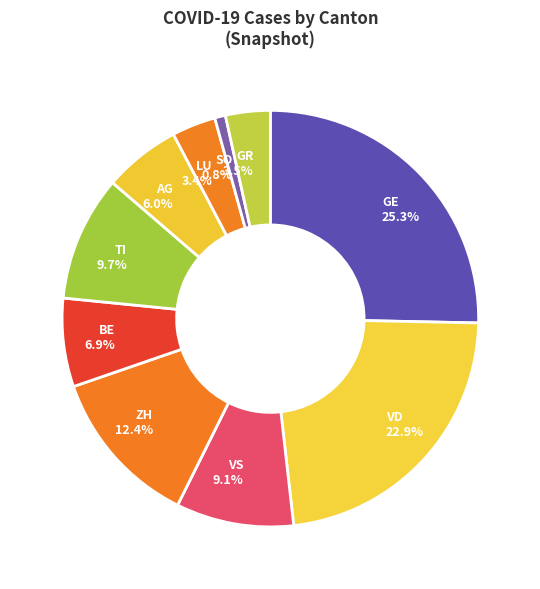

To the nearest percent, what is the difference between the largest and smallest slice percentages?

24%